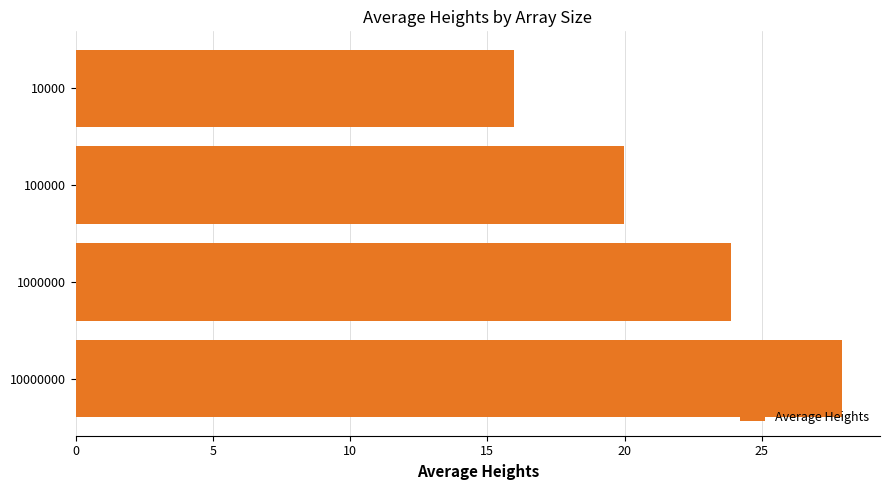

How many data points are less than 23?

2